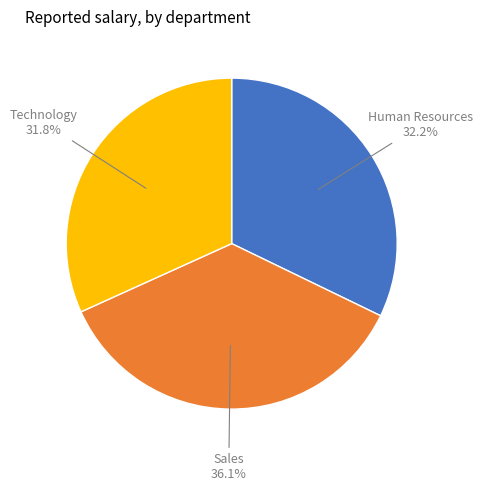

Count the number of slices in the pie.

3